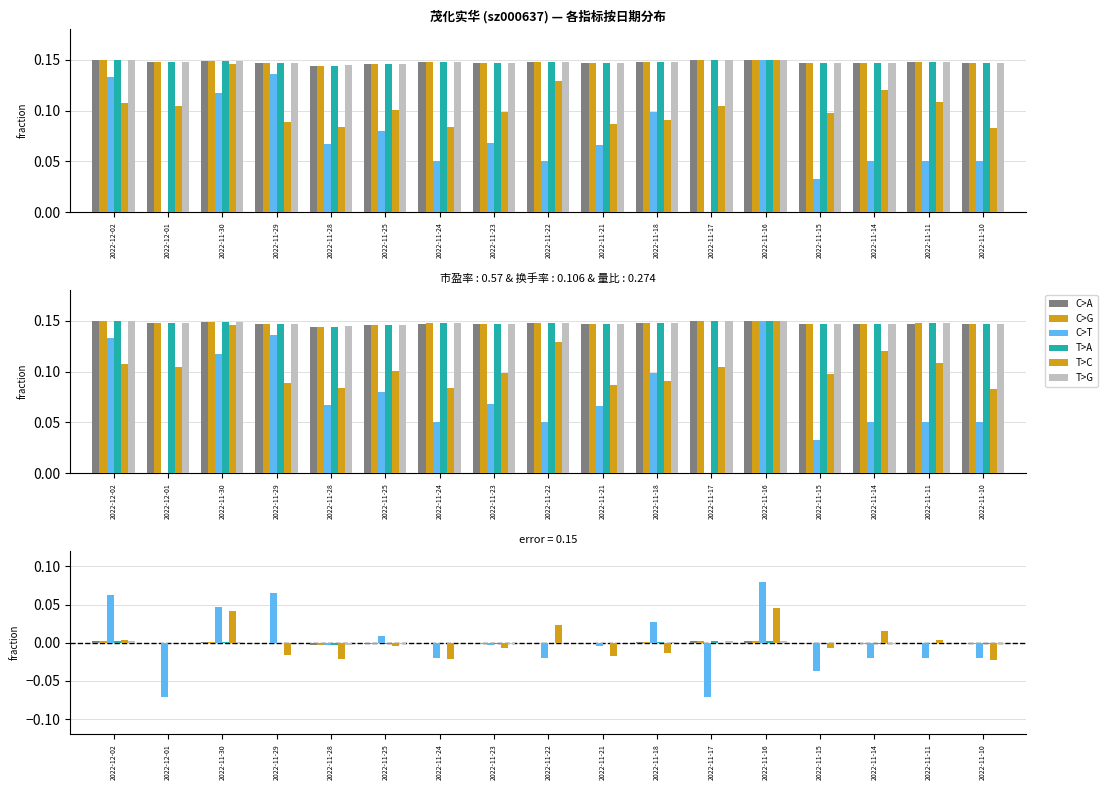

At how many categories does at least one series exceed 0?

12